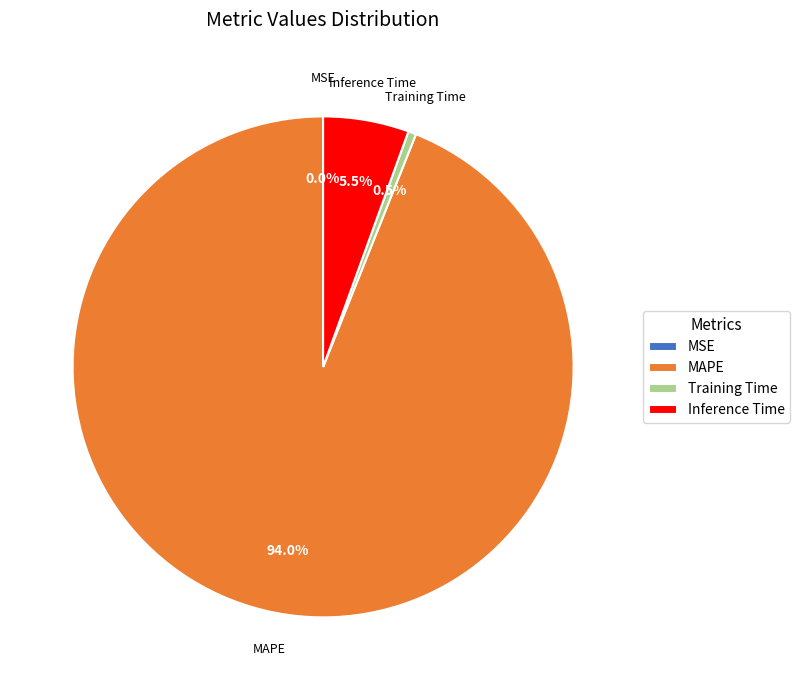

Do Training Time and MAPE together represent more than half of the pie?

Yes